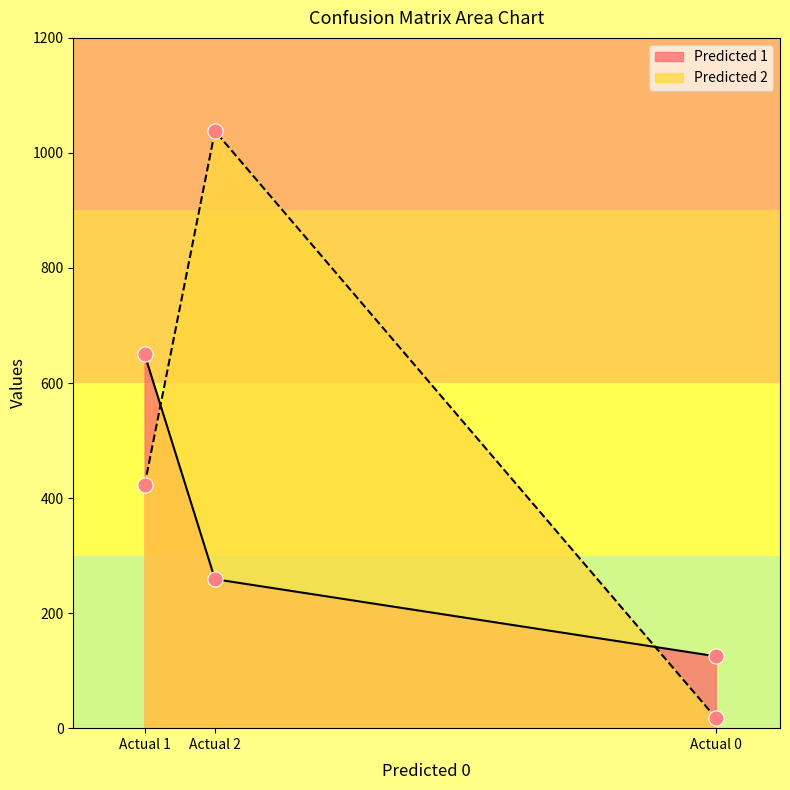

Which series has the widest spread of Y values?

Predicted 2